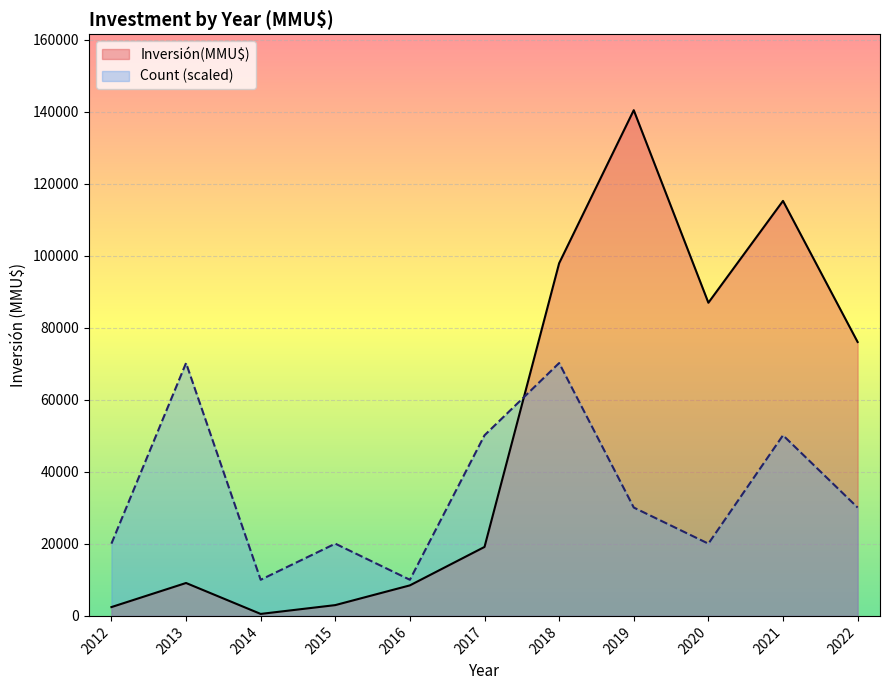

Which series has the widest spread of values?

Inversión(MMU$)